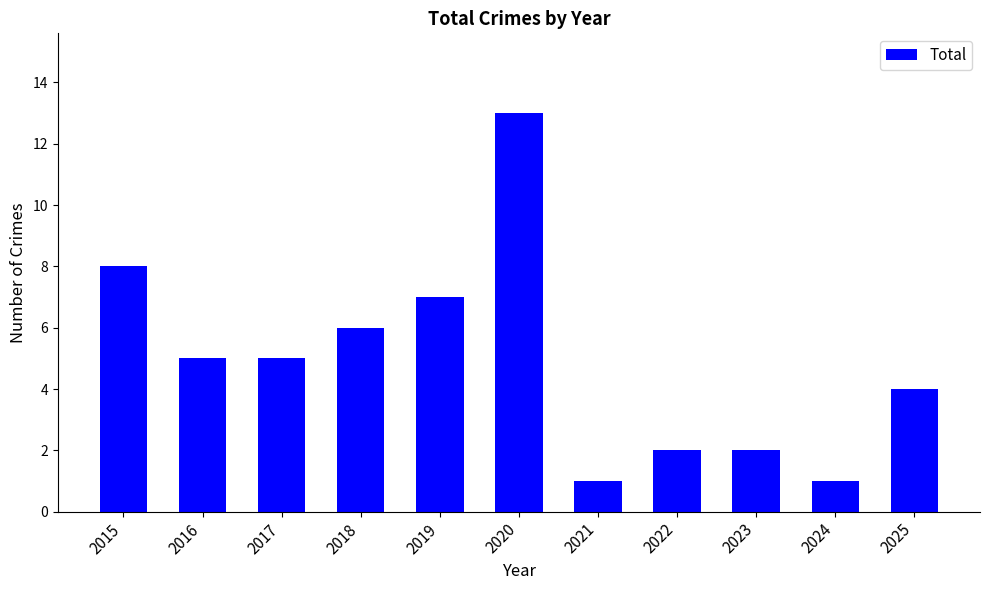

Reading left to right, what are all the values shown in this chart?

8	5	5	6	7	13	1	2	2	1	4